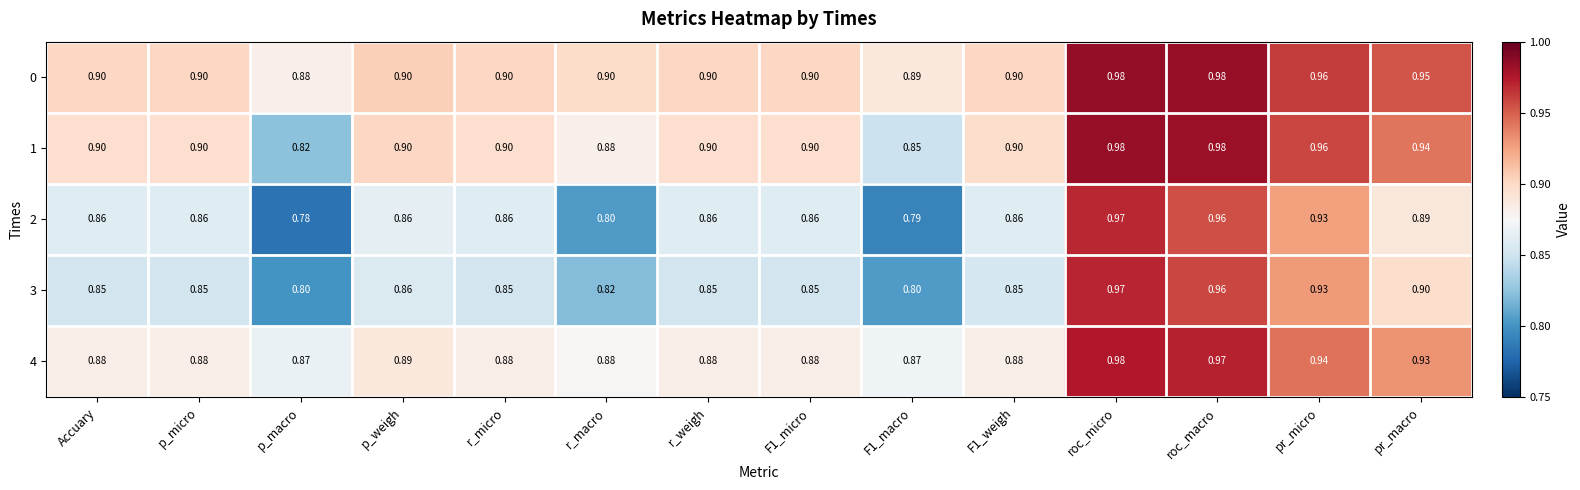

Is the value of 4 at p_macro greater than the value of 1 at pr_micro?

No